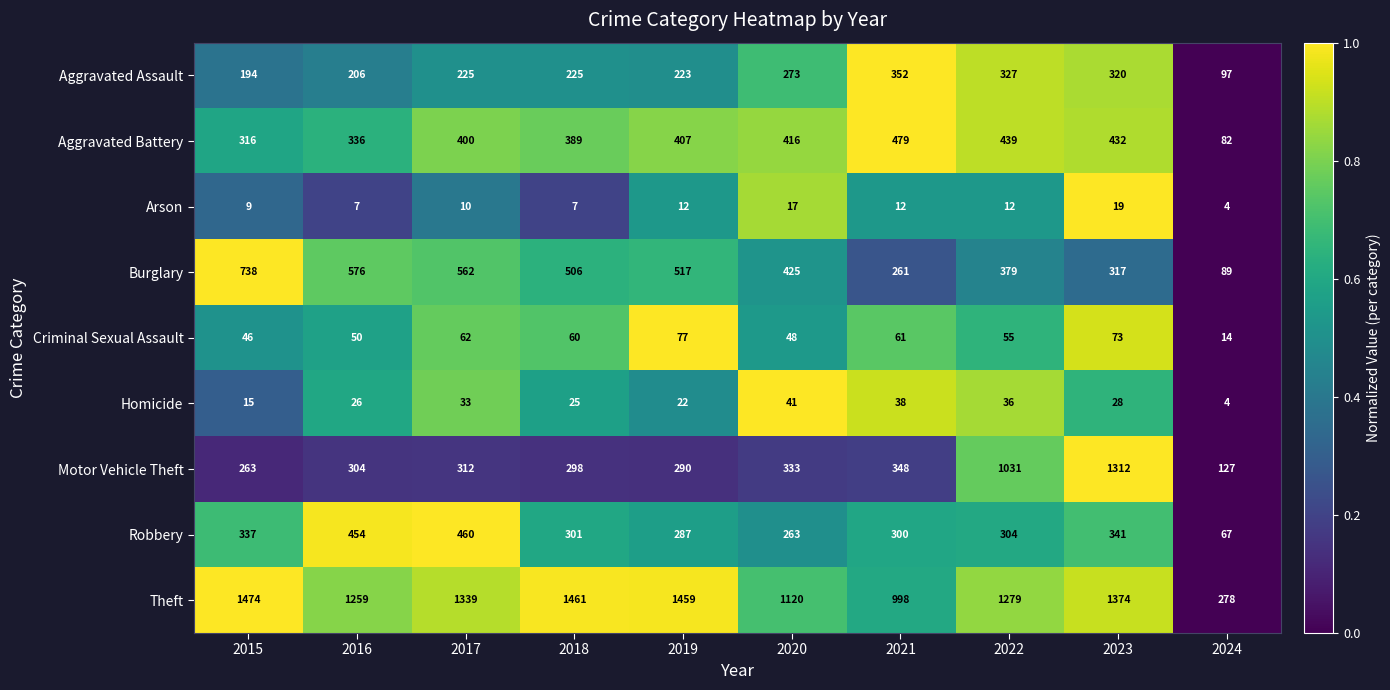

Is it true that Criminal Sexual Assault equals 93 at 2017?

False